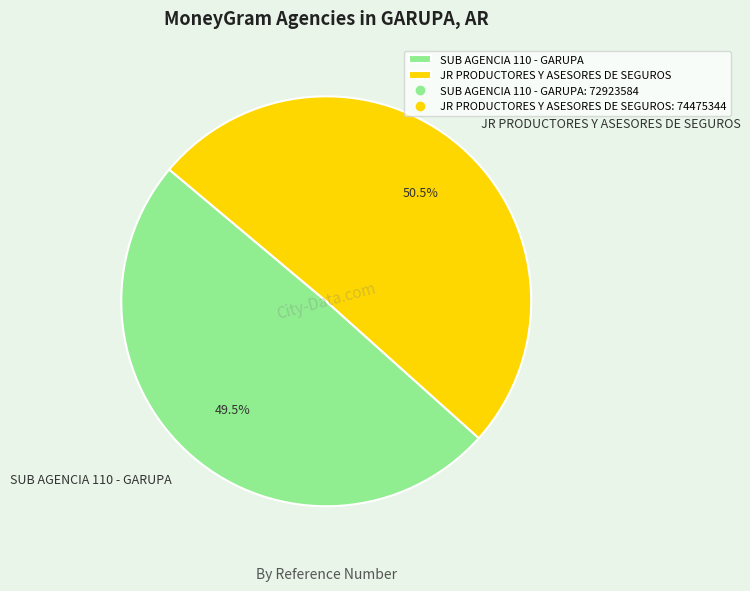

How many slices are in this pie chart?

2